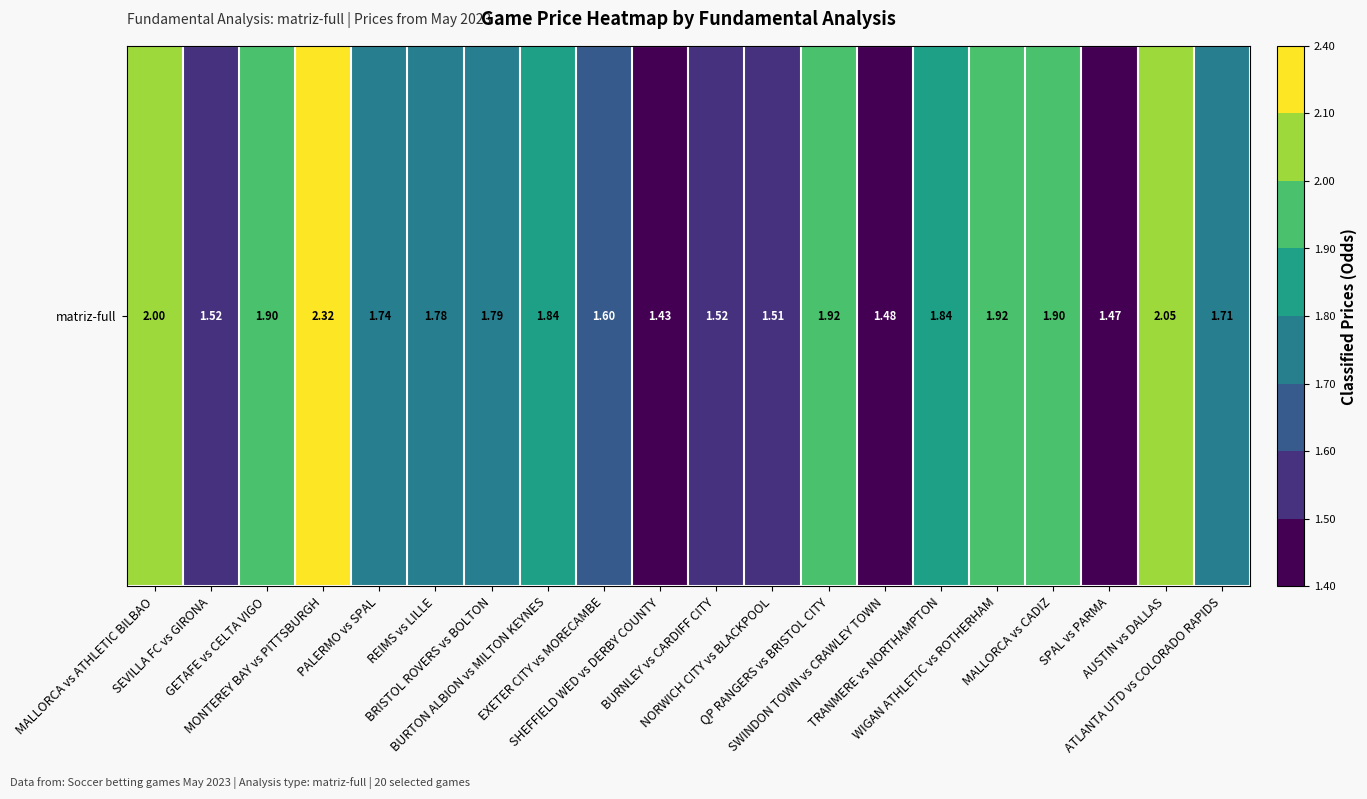

Which label corresponds to the smallest value in the chart?

SHEFFIELD WED vs DERBY COUNTY